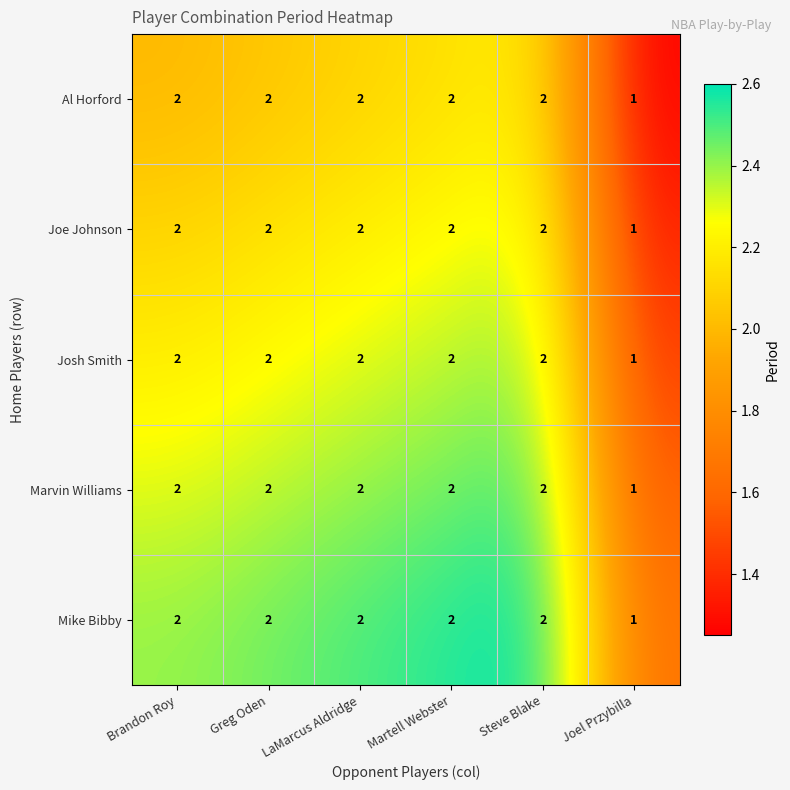

How many Al Horford values are between 2 and 3?

5